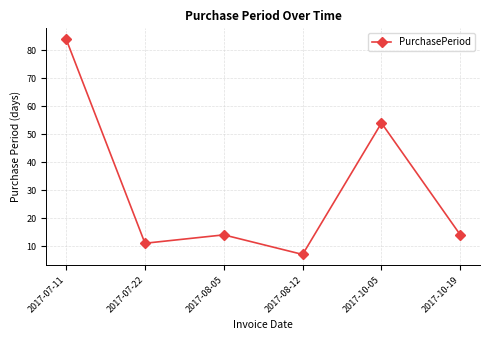

What is the sum of the values at 2017-10-19 and 2017-10-05?

68